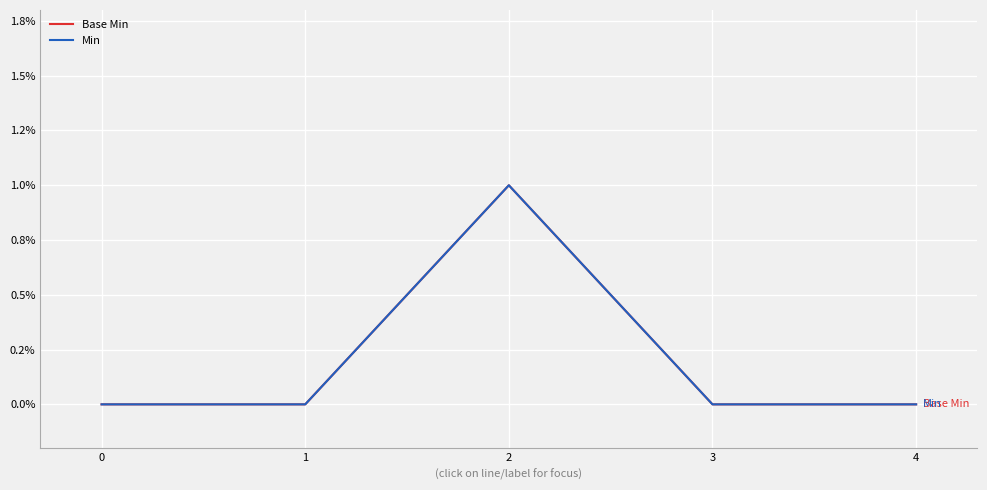

Reading left to right, extract all data points from this chart.

Base Min: 0=0	1=0	2=1	3=0	4=0
Min: 0=0	1=0	2=1	3=0	4=0